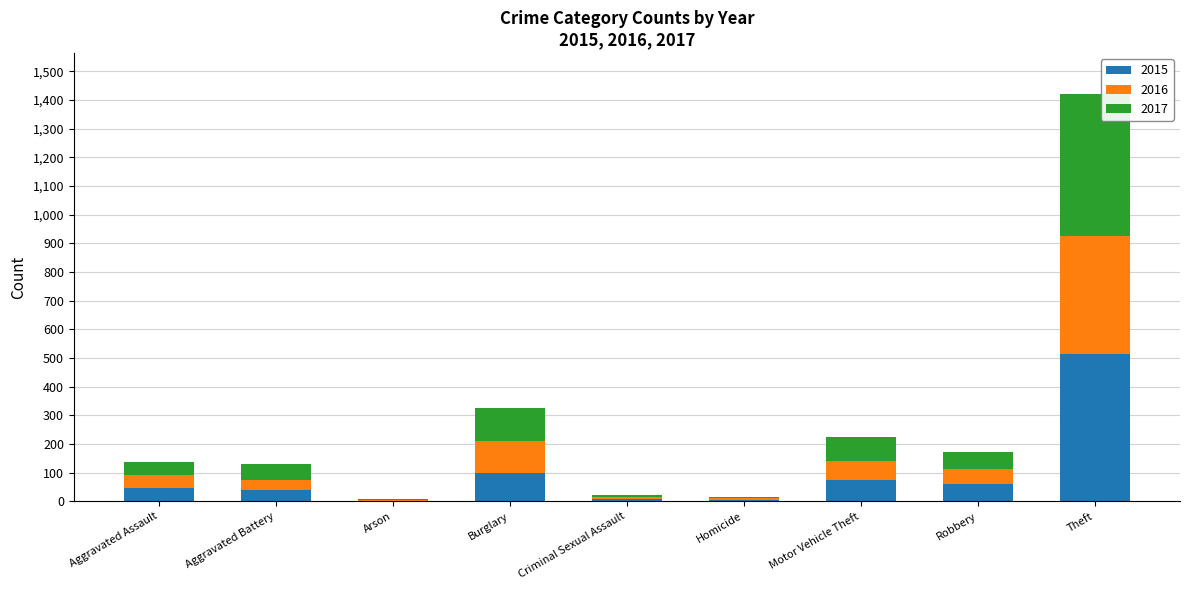

How many data points does each series have?

9